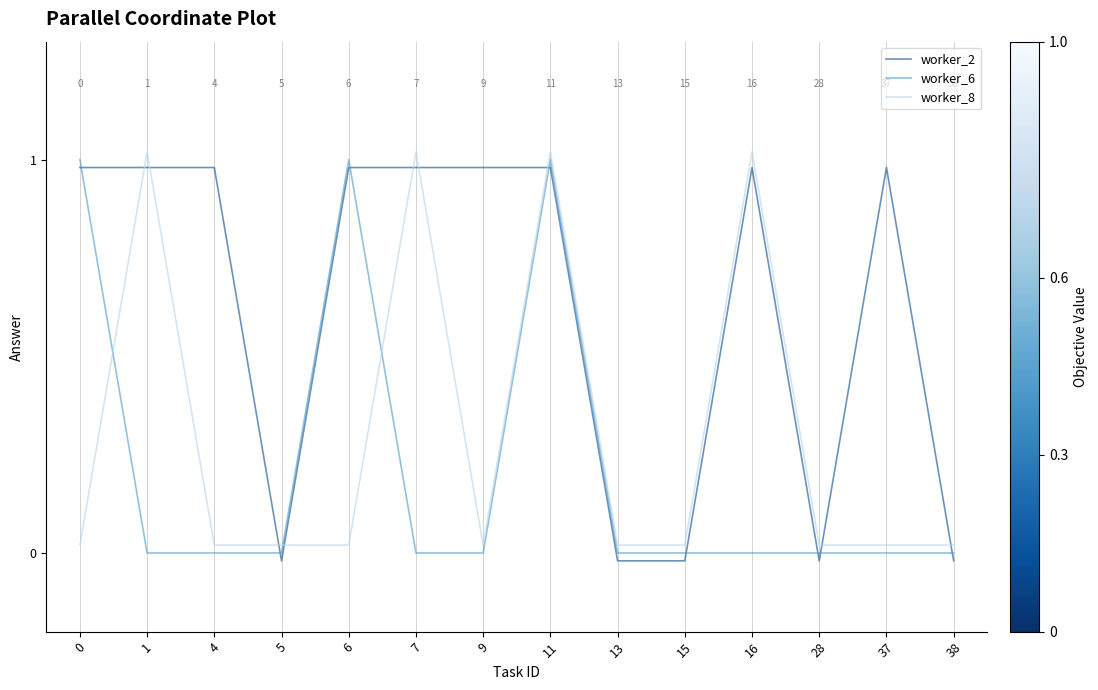

Rank the categories by worker_2 value from highest to lowest.

0, 1, 4, 6, 7, 9, 11, 16, 37, 5, 13, 15, 28, 38